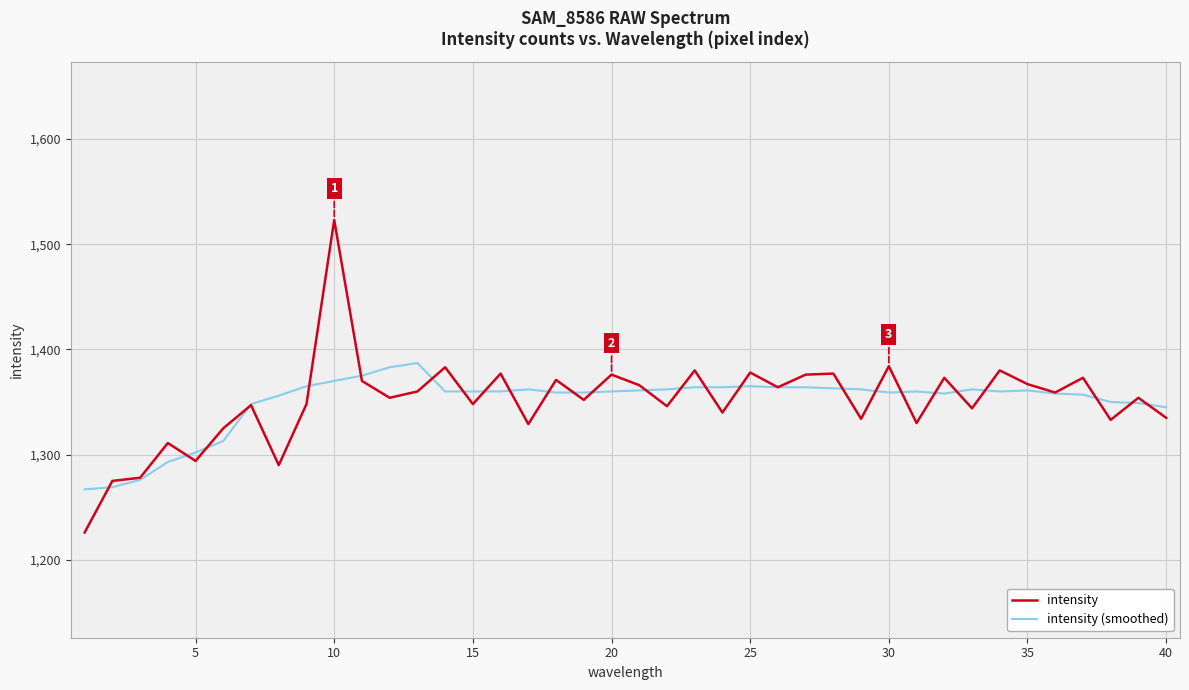

Rank the series by their maximum value, from lowest to highest.

intensity (smoothed), intensity